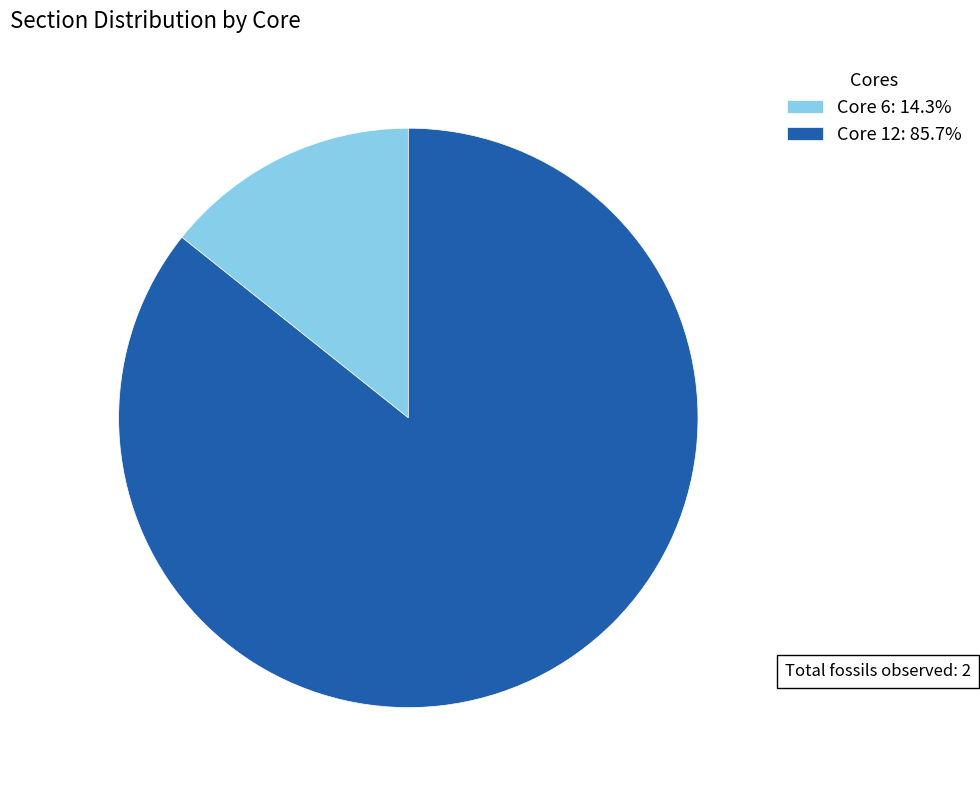

Is the sum of Core 12: 85.7% and Core 6: 14.3% greater than half?

Yes